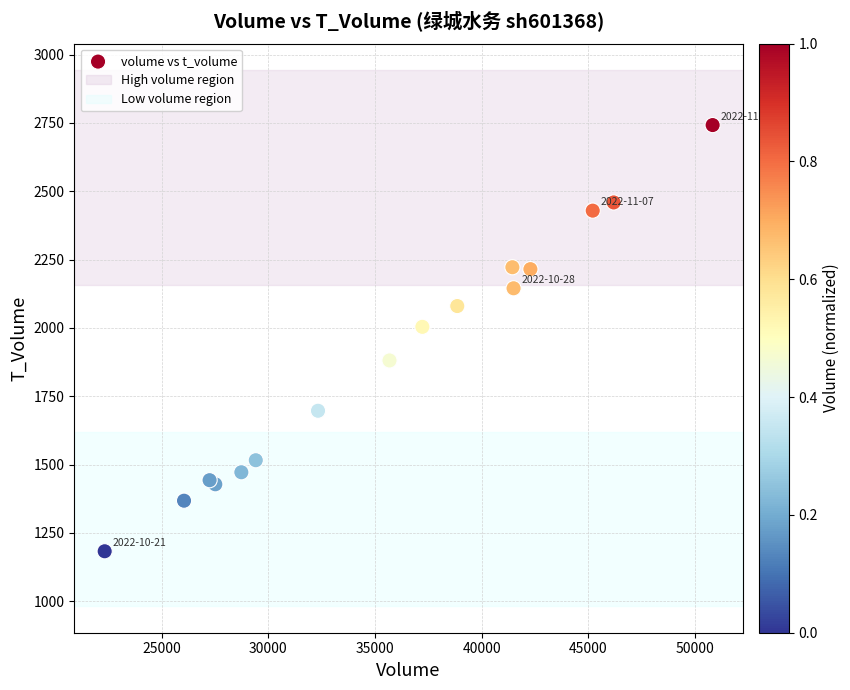

What Y value in the scatter plot is closest to 1962?

2004